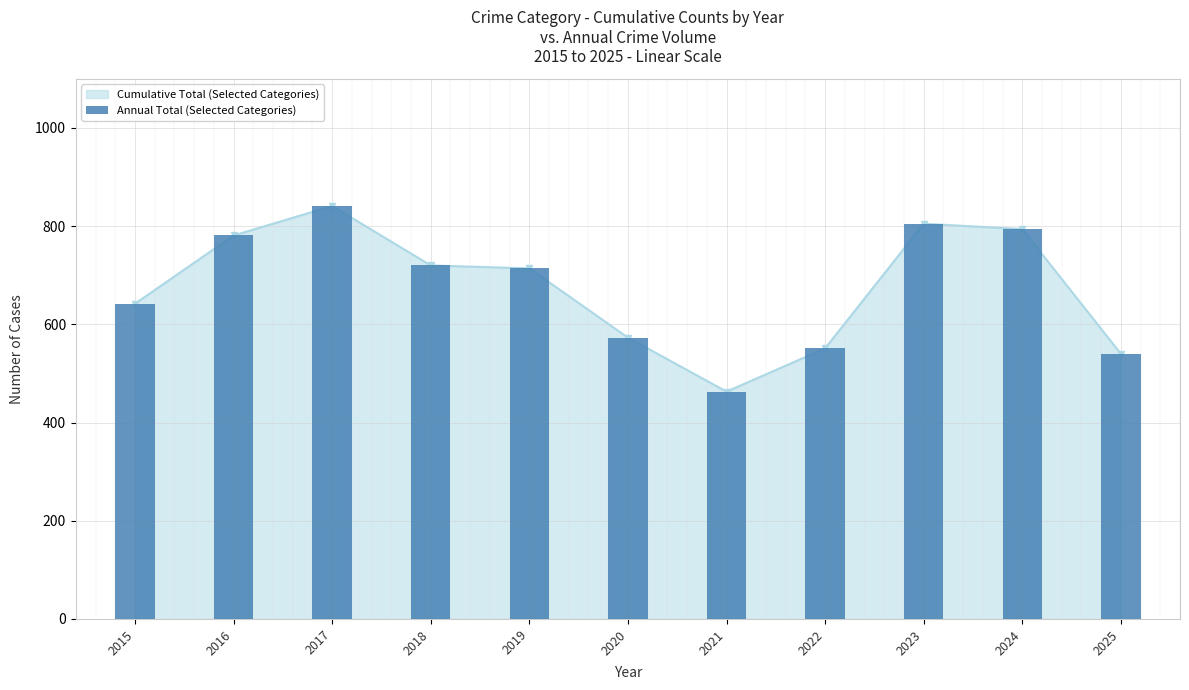

Reading left to right, transcribe all the data shown in this chart.

642	781	841	720	714	573	463	551	805	794	540